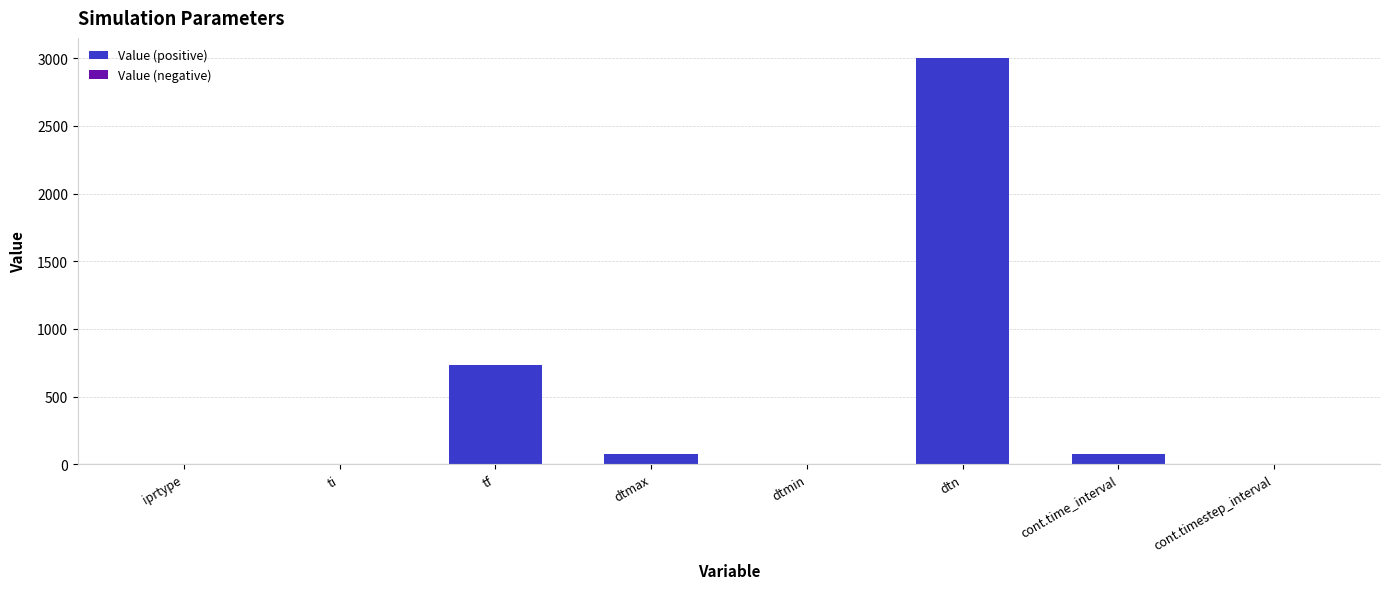

At which category does the chart reach its peak across all series?

dtn